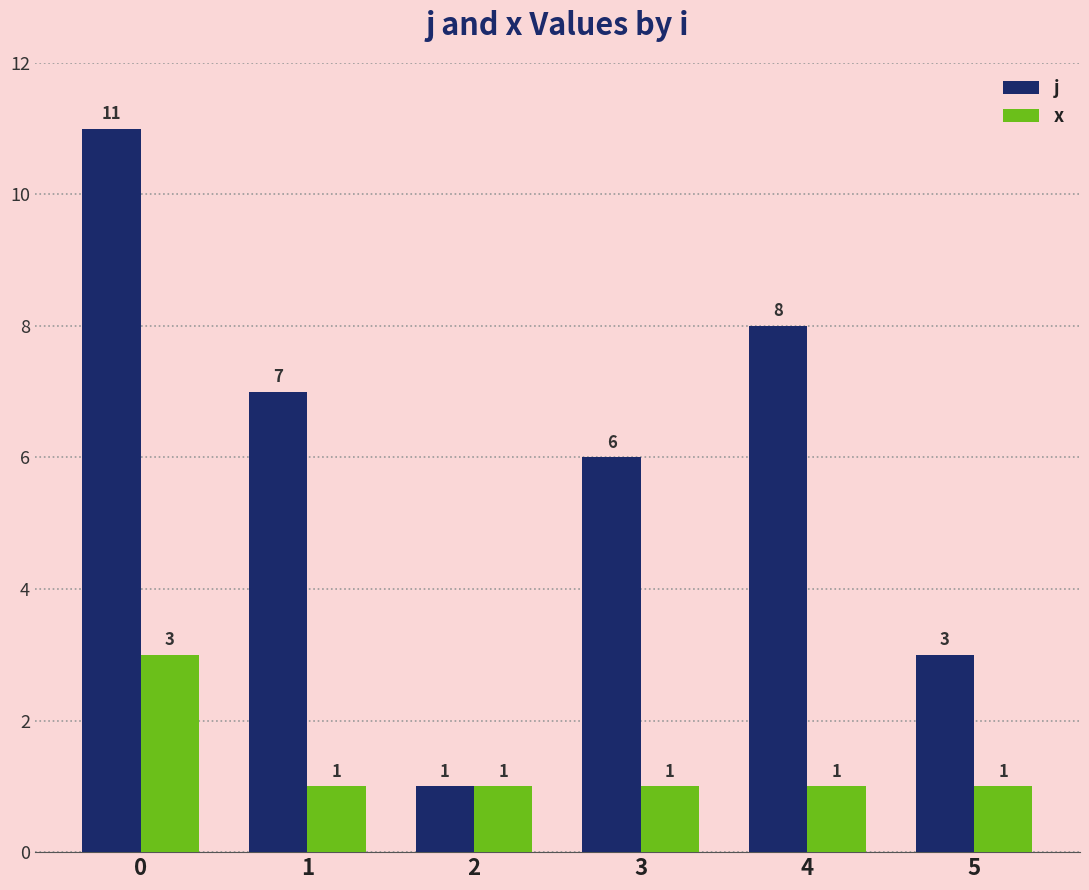

List the series in order of their overall mean, lowest first.

x, j